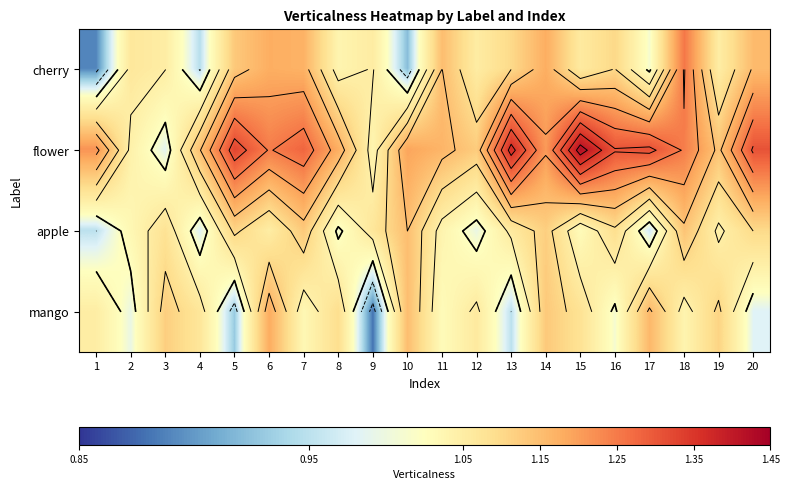

Where does the apple series first go above 1?

2